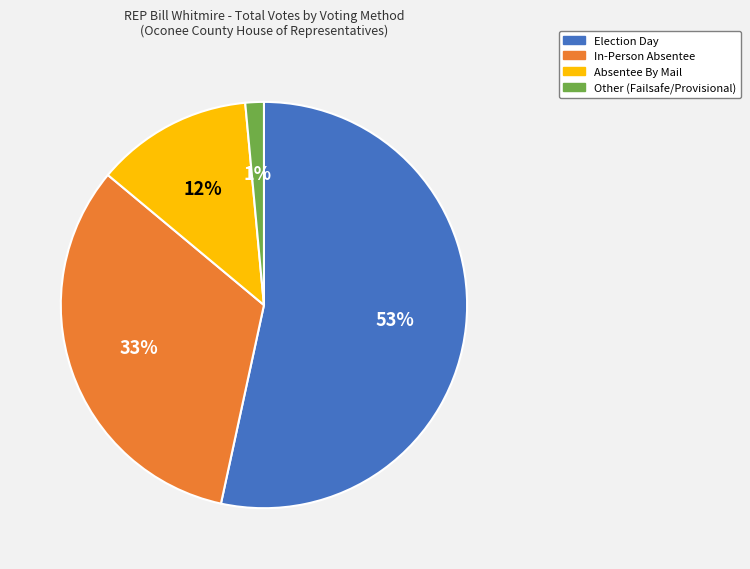

Rank the categories by value from highest to lowest.

Election Day, In-Person Absentee, Absentee By Mail, Other (Failsafe/Provisional)